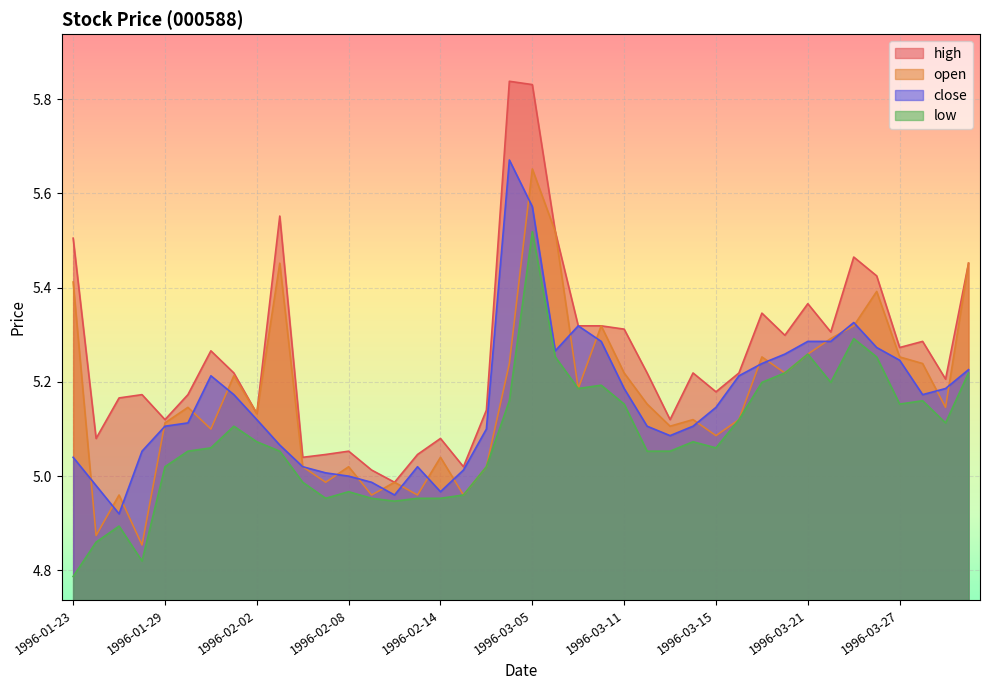

What is the maximum value shown in the chart?

5.8